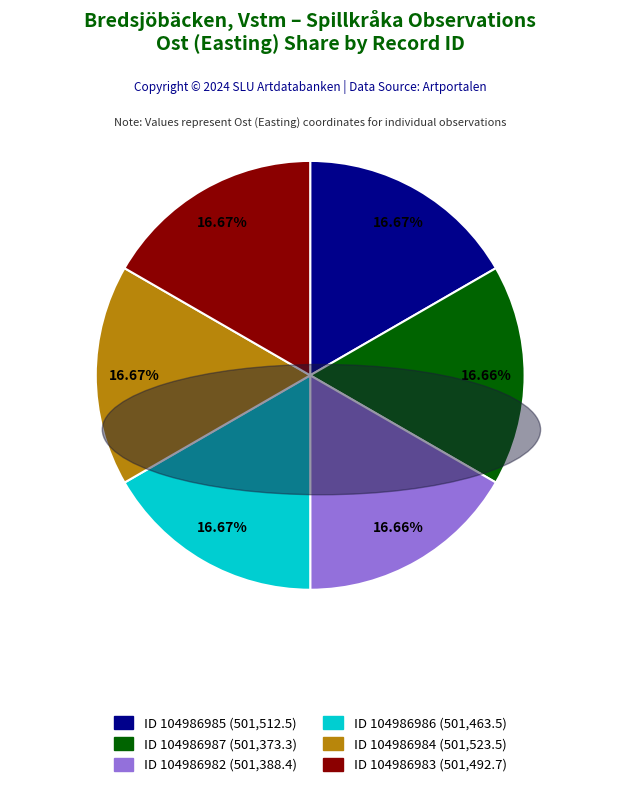

Is there a majority slice in this chart?

No